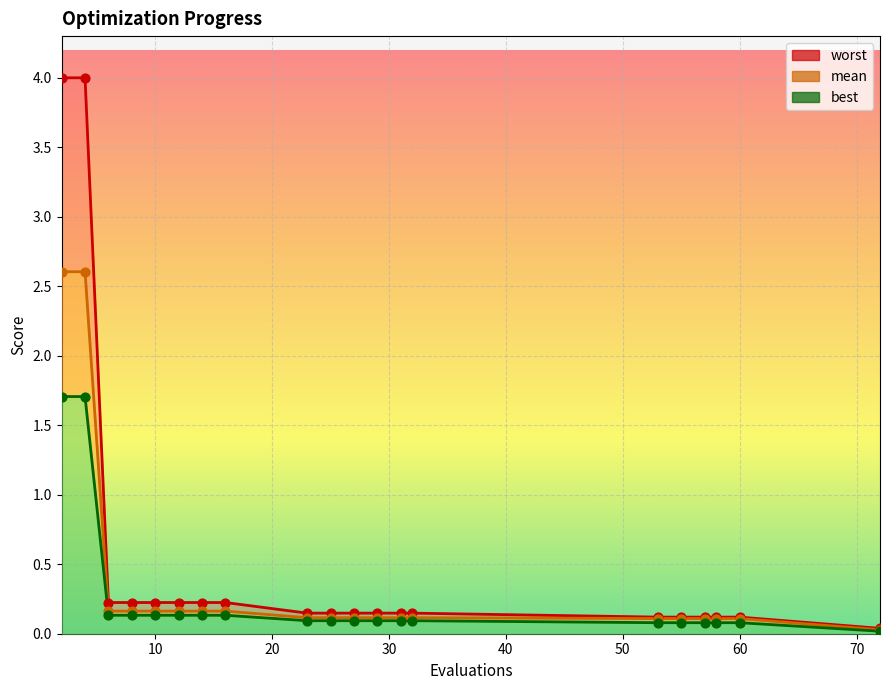

Is the value of worst line at 10 greater than the value of best line at 9?

Yes